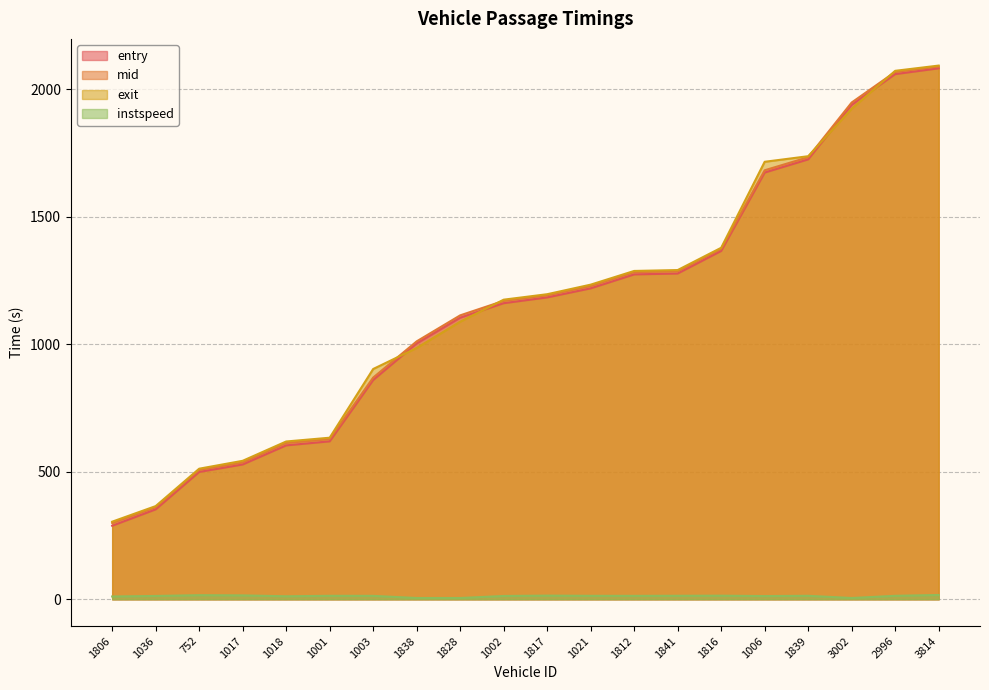

Does the chart have visible grid lines?

Yes